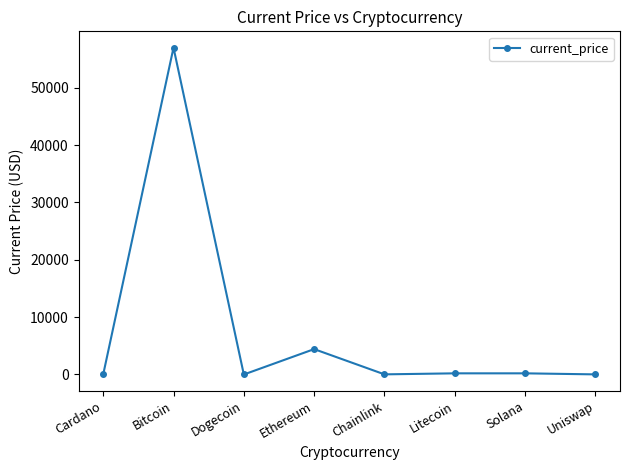

Approximately how many times larger is the value at Bitcoin compared to Solana?

280.6